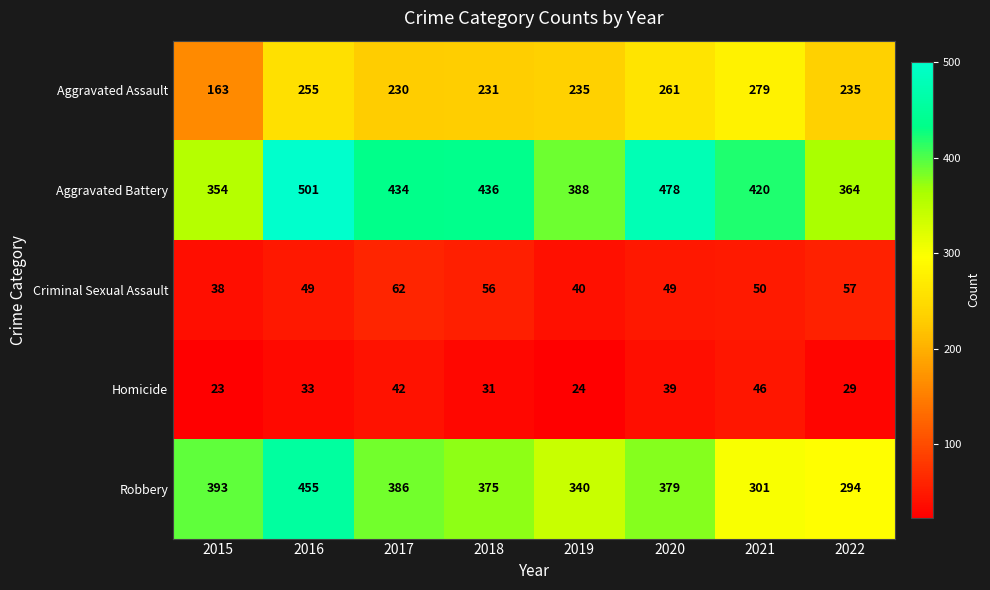

At which category does the chart reach its peak across all series?

2016